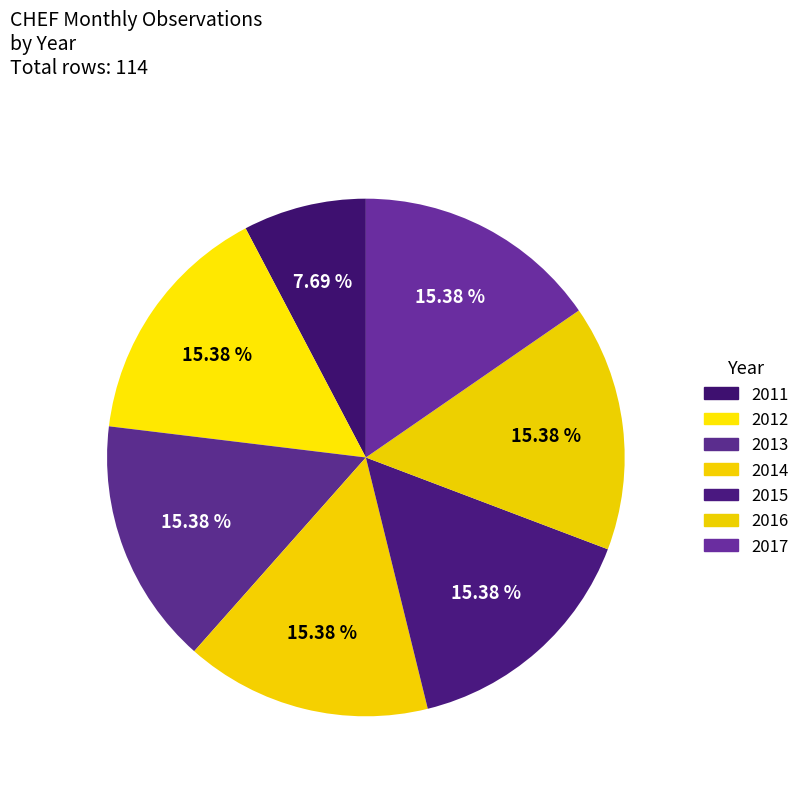

To the nearest percent, what is the combined percentage of 2012 and 2011?

23%